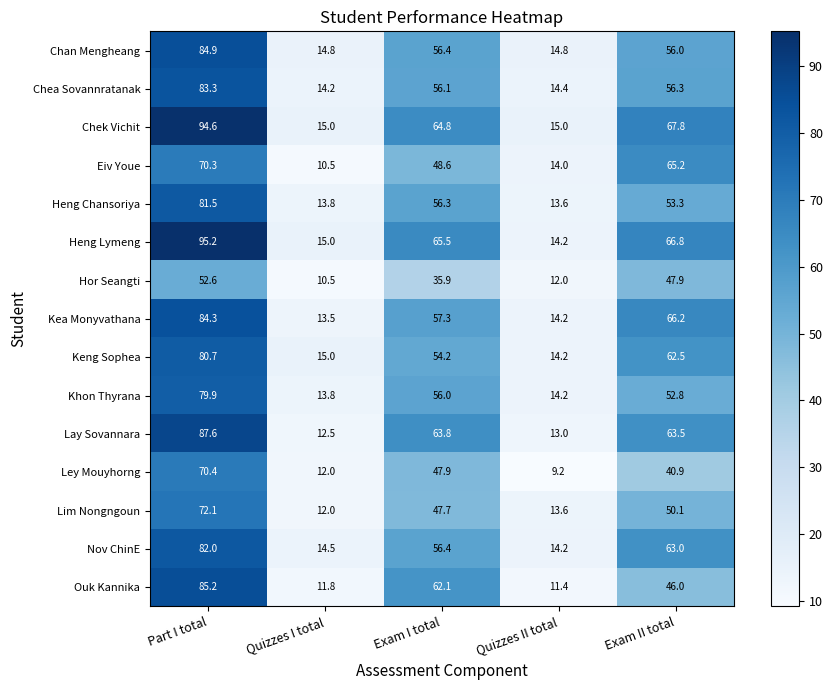

The Eiv Youe series shows 65.2 at Exam II total. True or false?

True